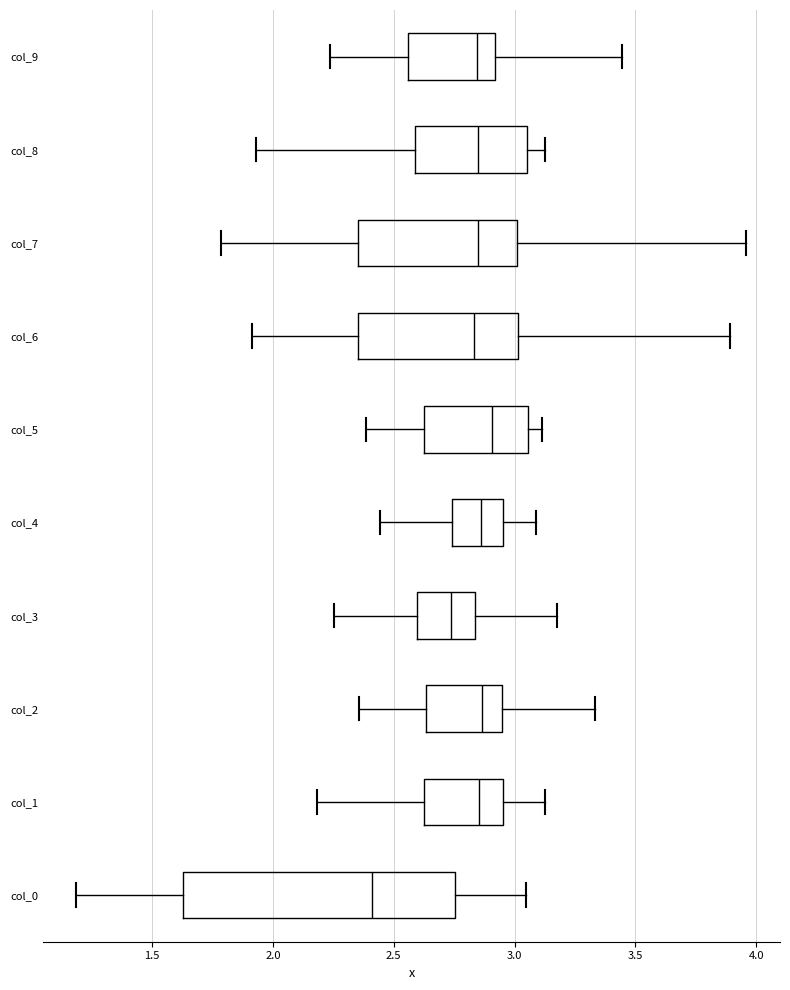

Which box is the widest, from its left edge to its right edge?

col_0